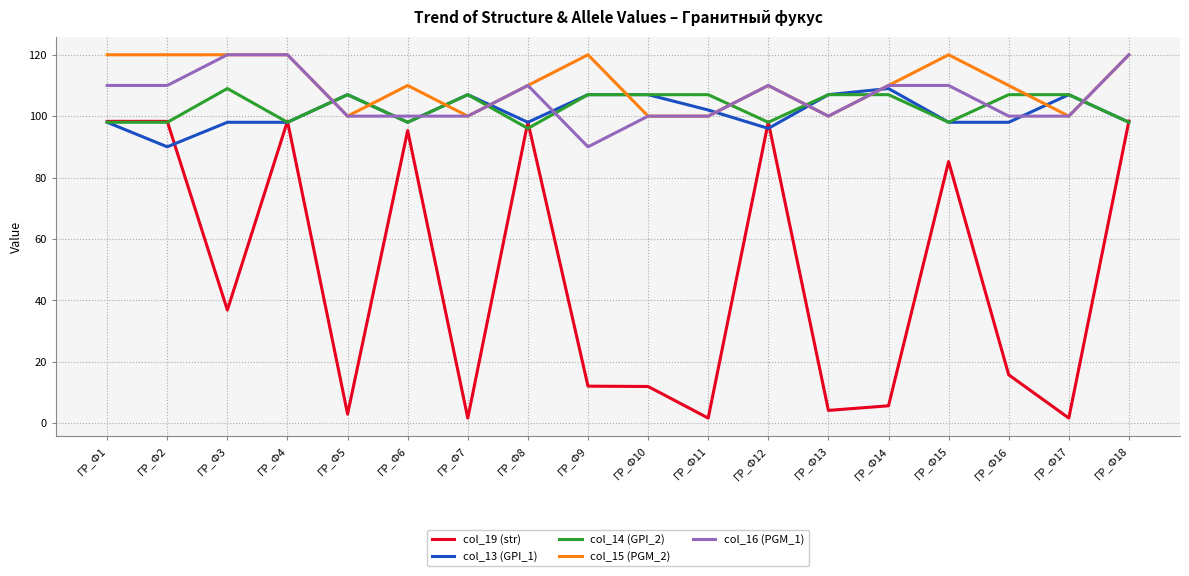

True or false: col_19 (str) and col_16 (PGM_1) cross at least once.

False